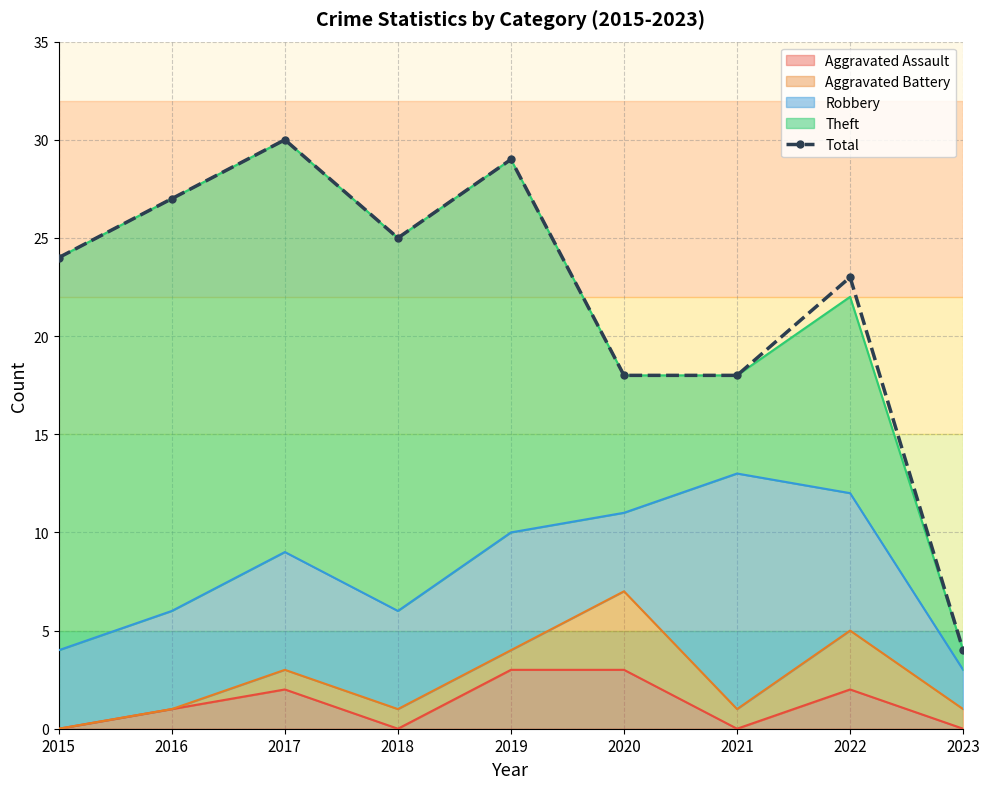

Is it true that the value at 2018 is 25?

True